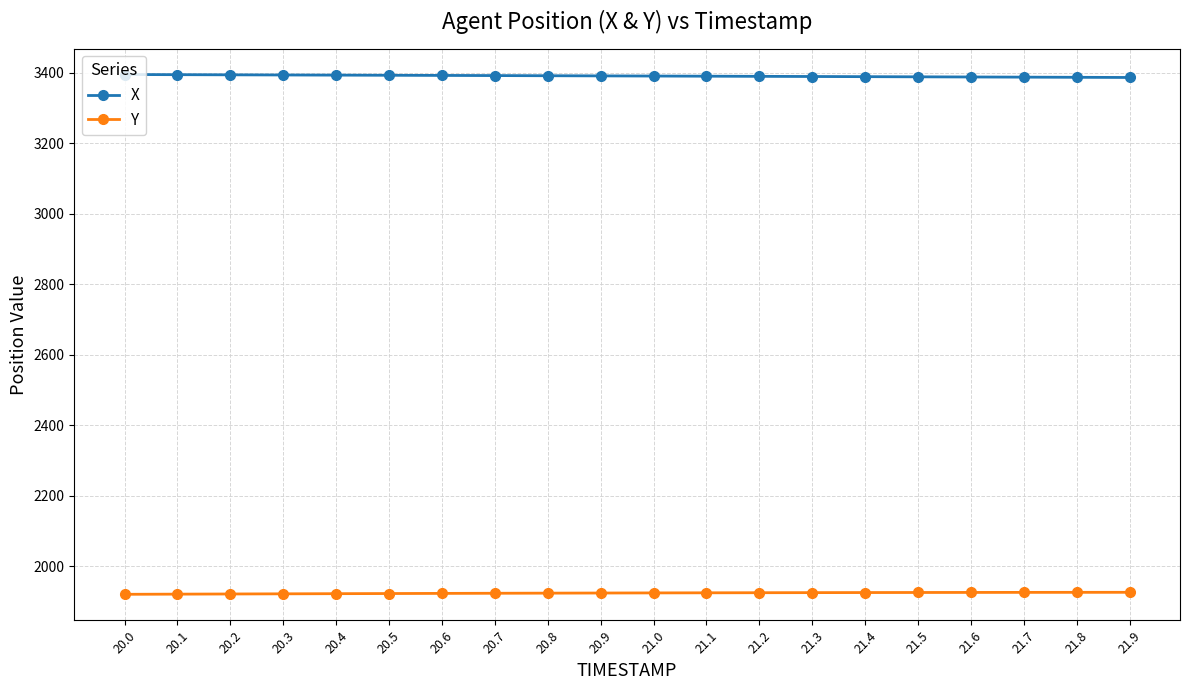

What is the minimum value shown in the chart?

1920.3